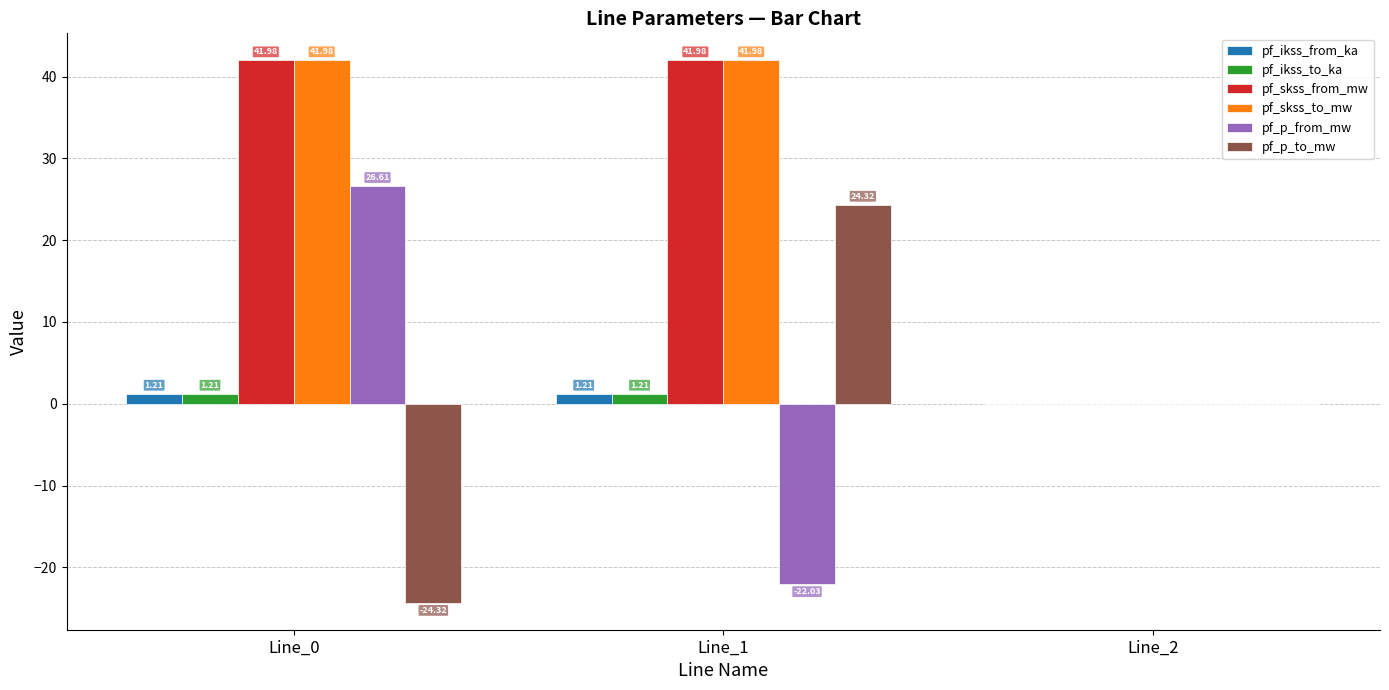

What is the sum of the pf_p_from_mw values at Line_0 and Line_2?

26.6